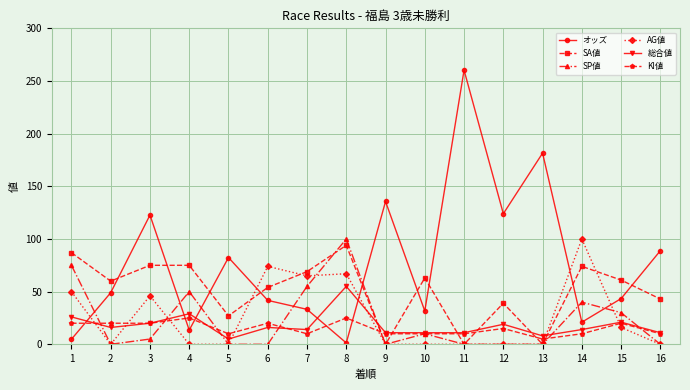

Which category has the highest value across all series?

11